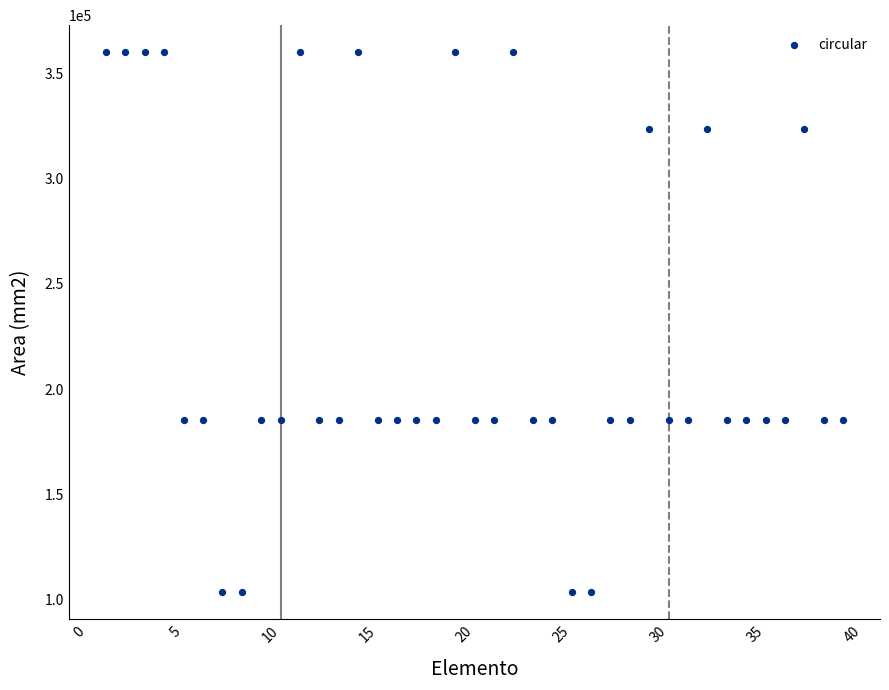

What is the range of Y values (max minus min)?

257027.4